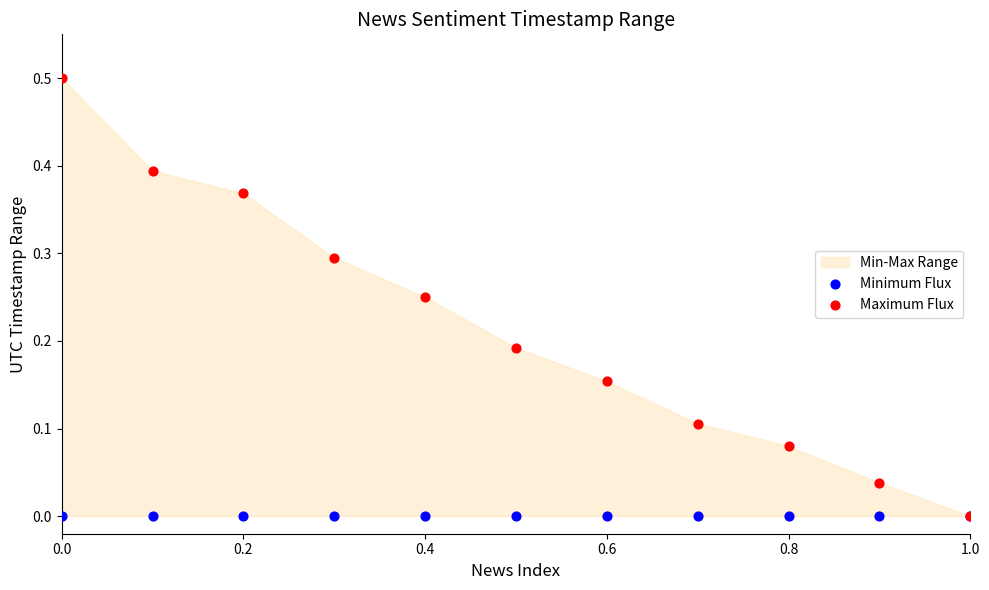

Which series has the largest Y range (max minus min)?

Maximum Flux